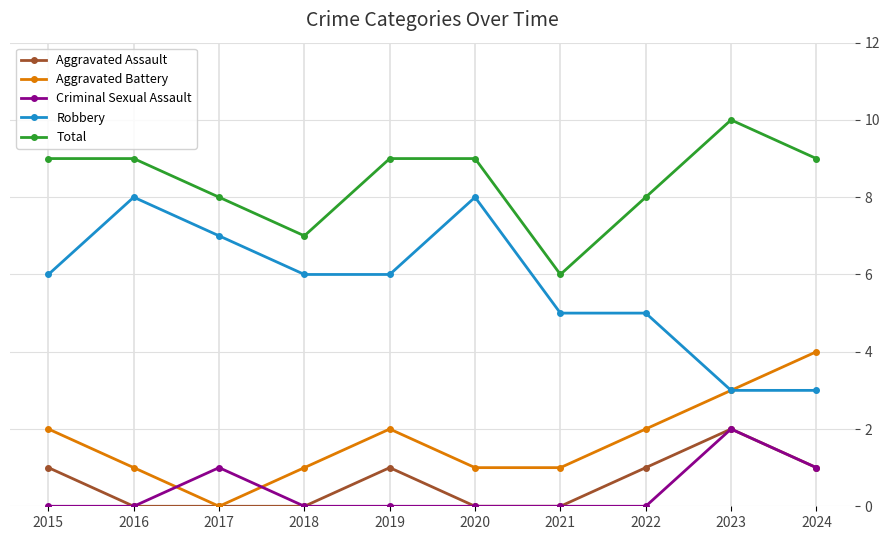

Which series ends up on top after the final intersection of Criminal Sexual Assault and Aggravated Battery?

Aggravated Battery